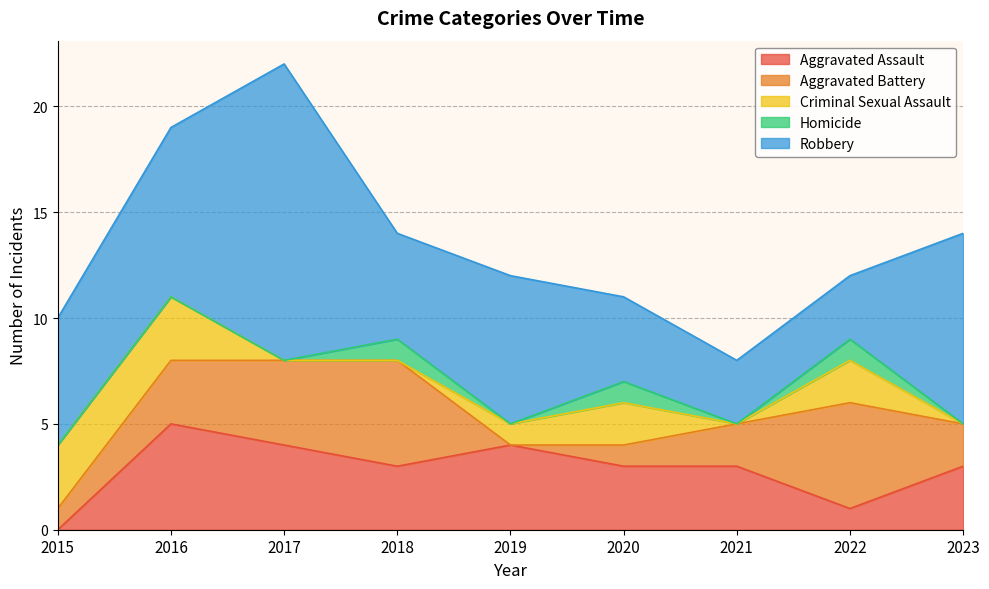

Where do Aggravated Assault and Criminal Sexual Assault first cross each other?

2015 and 2016